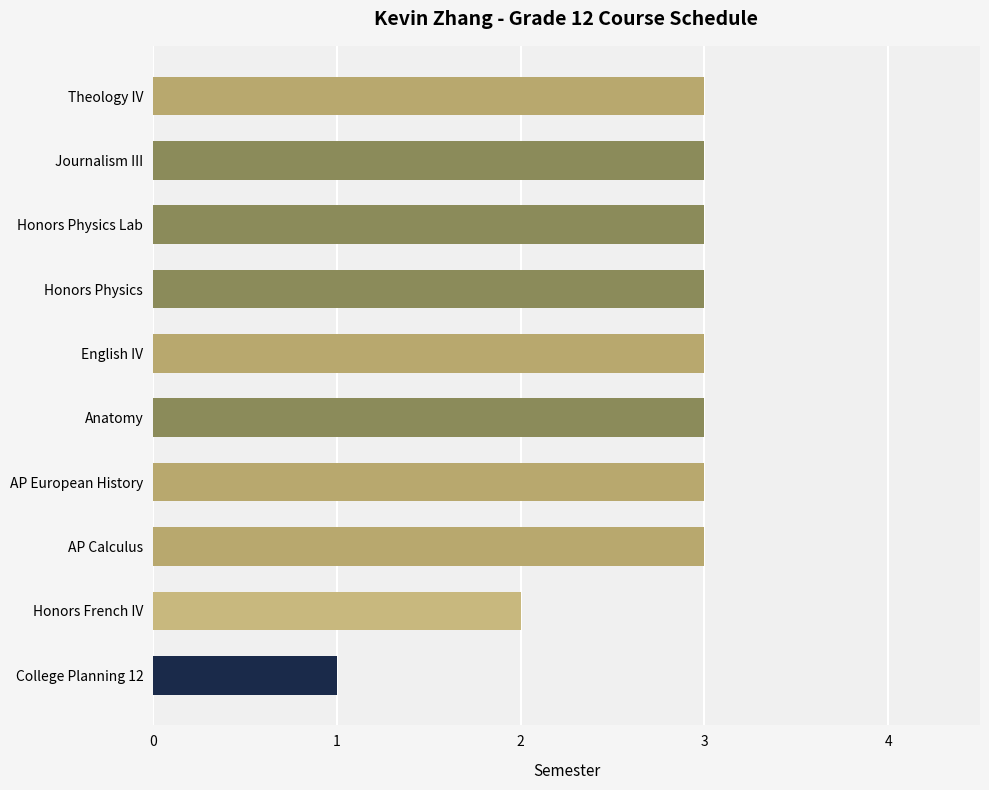

The chart shows a value of 3 at AP Calculus. True or false?

True